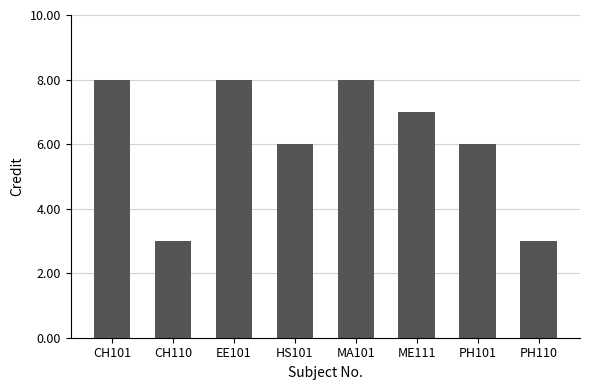

Reading left to right, extract all data points from this chart.

CH101=8	CH110=3	EE101=8	HS101=6	MA101=8	ME111=7	PH101=6	PH110=3